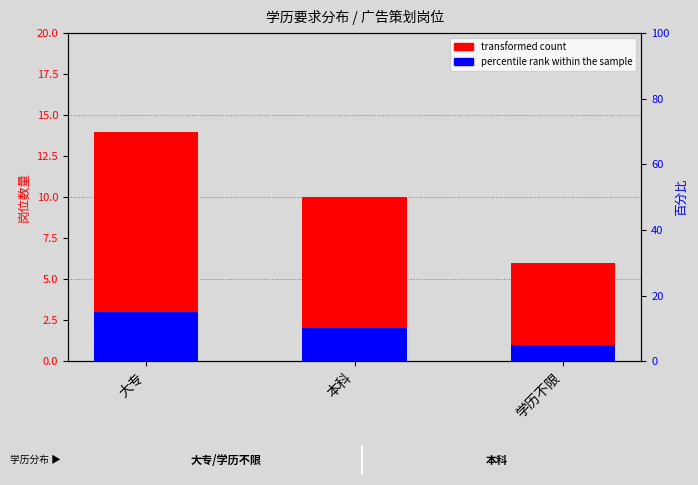

What is the average value of the transformed count series?

10